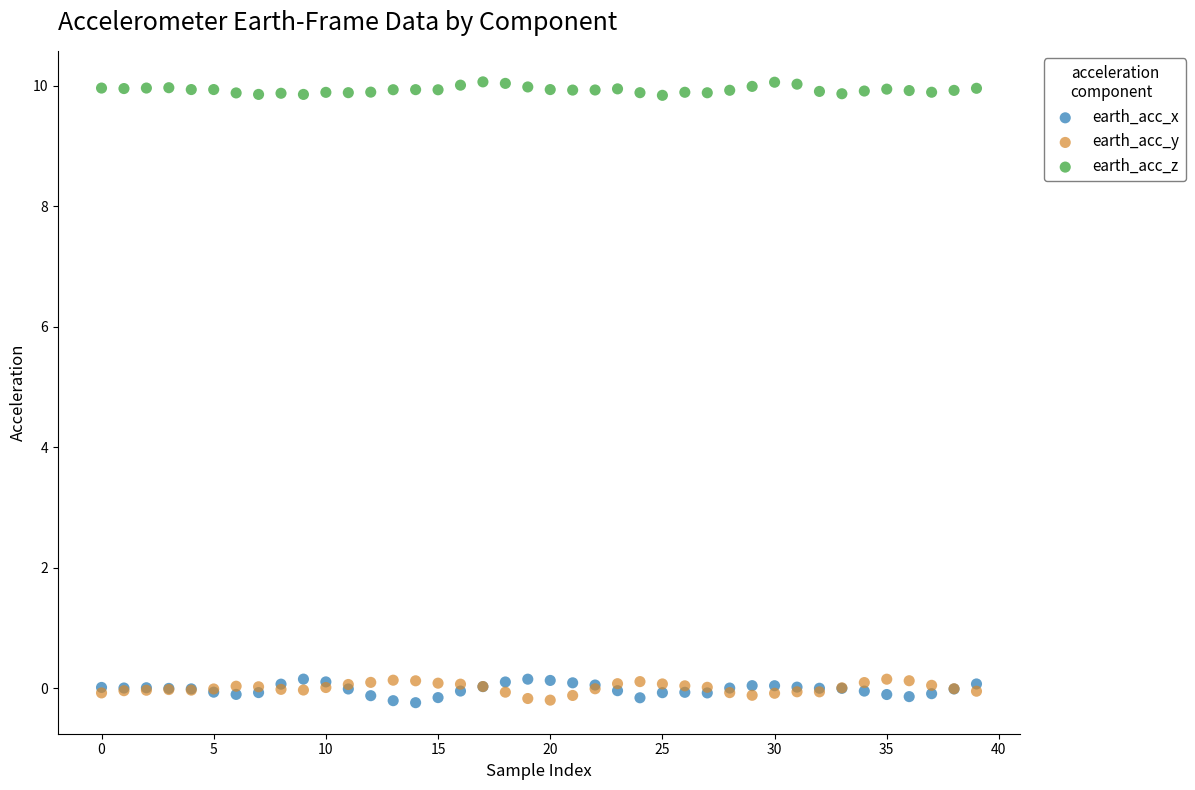

Which series contains the highest Y value?

earth_acc_z